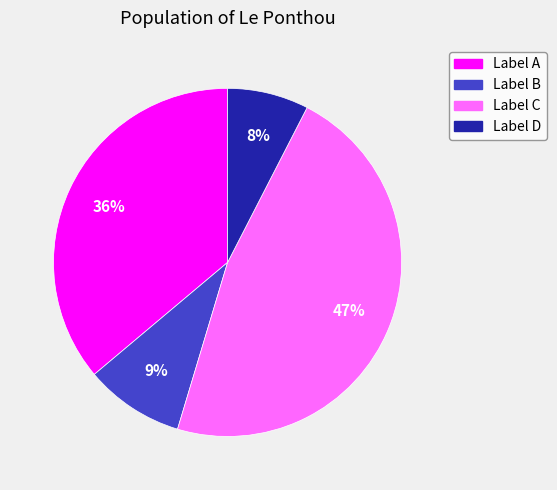

Is there a majority slice in this chart?

No